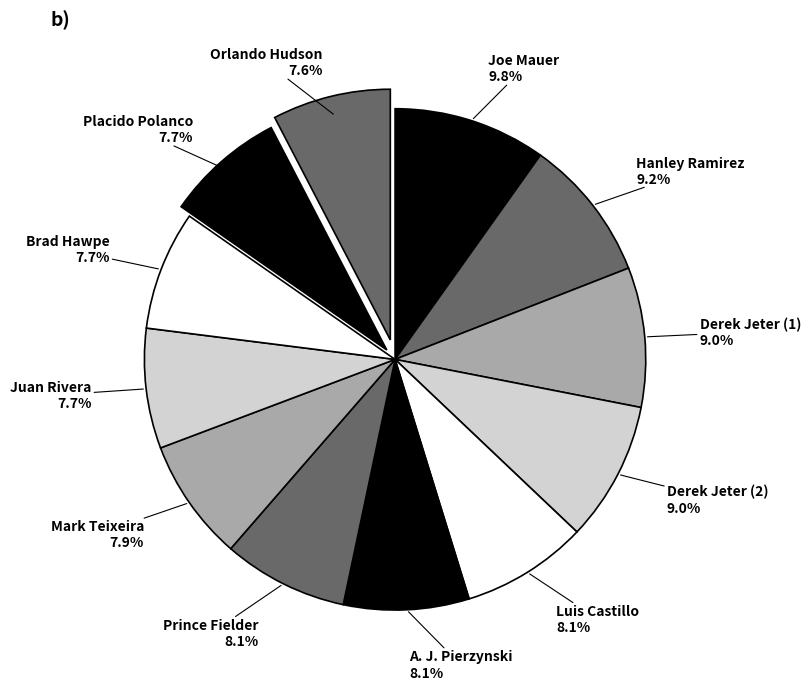

True or false: Luis Castillo accounts for 8% of the total.

True